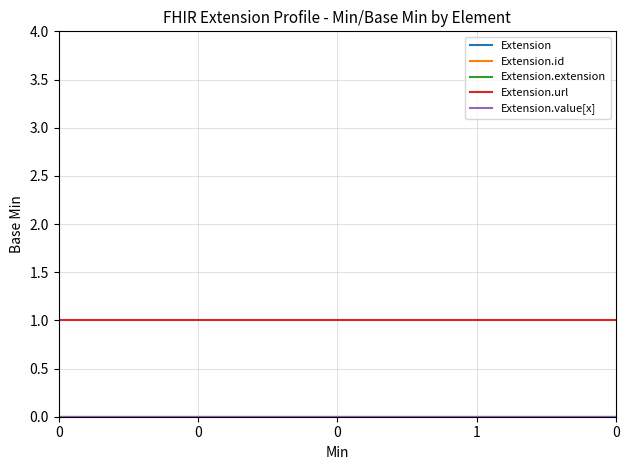

Rank the categories by Extension.id value from highest to lowest.

0, 0, 0, 1, 0